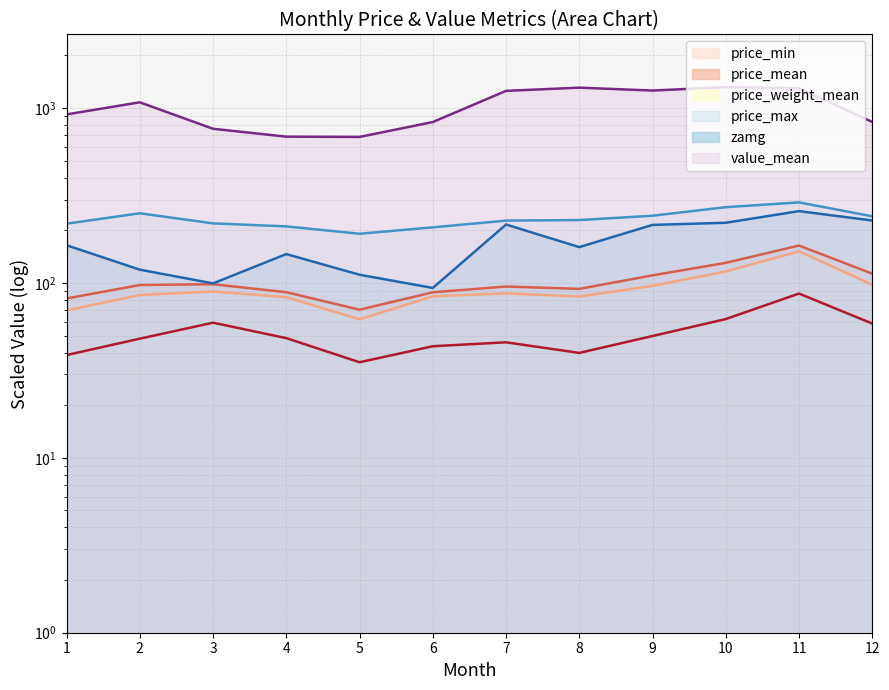

Reading right to left, list all the values displayed in this chart.

price_min: 58.6	87.0	62.2	49.7	39.8	45.8	43.5	35.2	48.4	59.3	48.0	38.7
price_mean: 113.1	163.7	130.4	110.6	92.5	95.5	88.5	70.3	88.6	98.4	97.4	81.6
price_weight_mean: 97.7	151.8	116.4	96.3	83.7	87.2	83.9	62.0	83.0	89.4	85.4	69.6
price_max: 240.7	289.1	271.3	242.5	229.0	227.4	208.1	191.3	210.7	219.2	250.4	218.3
zamg: 227.7	257.6	221.0	214.9	160.3	216.0	93.7	111.5	146.3	99.5	119.2	164.4
value_mean: 833.7	1298.7	1318.4	1260.2	1309.4	1255.1	832.5	684.3	686.8	761.9	1079.6	920.6